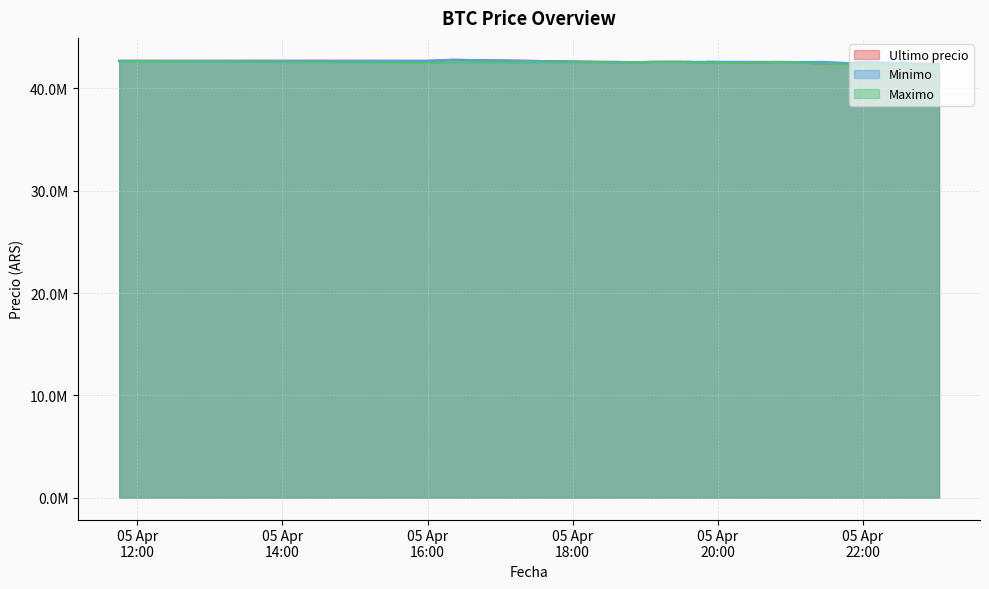

Count the number of categories in the chart.

20